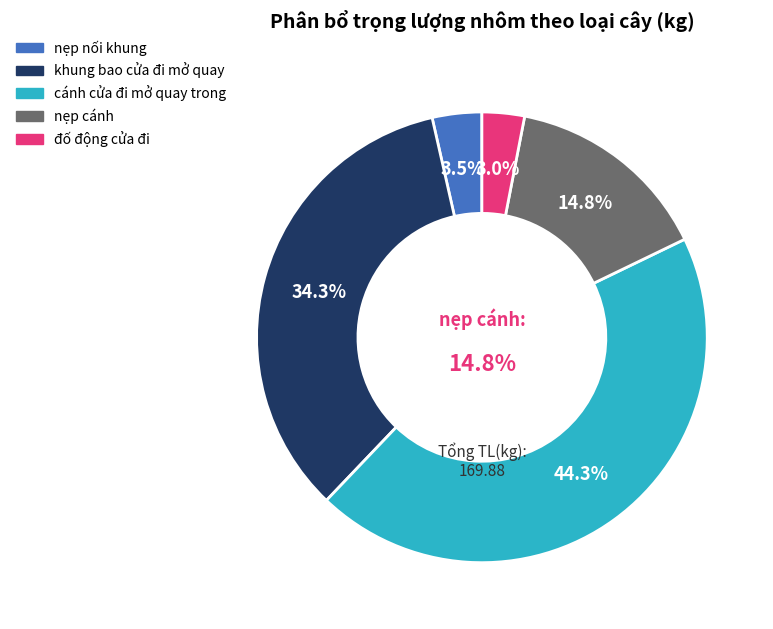

What percentage do đố động cửa đi and nẹp cánh together represent?

17.8%